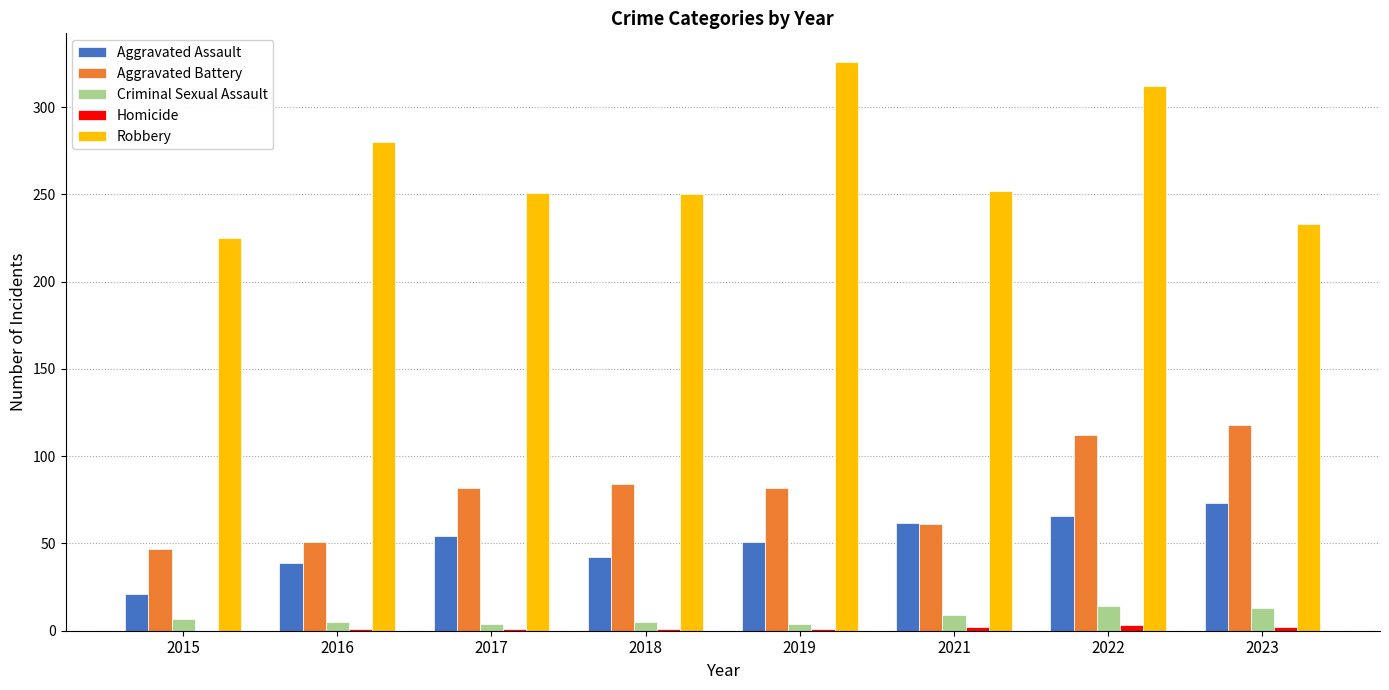

Between 2019 and 2021, which series saw the biggest shift?

Robbery